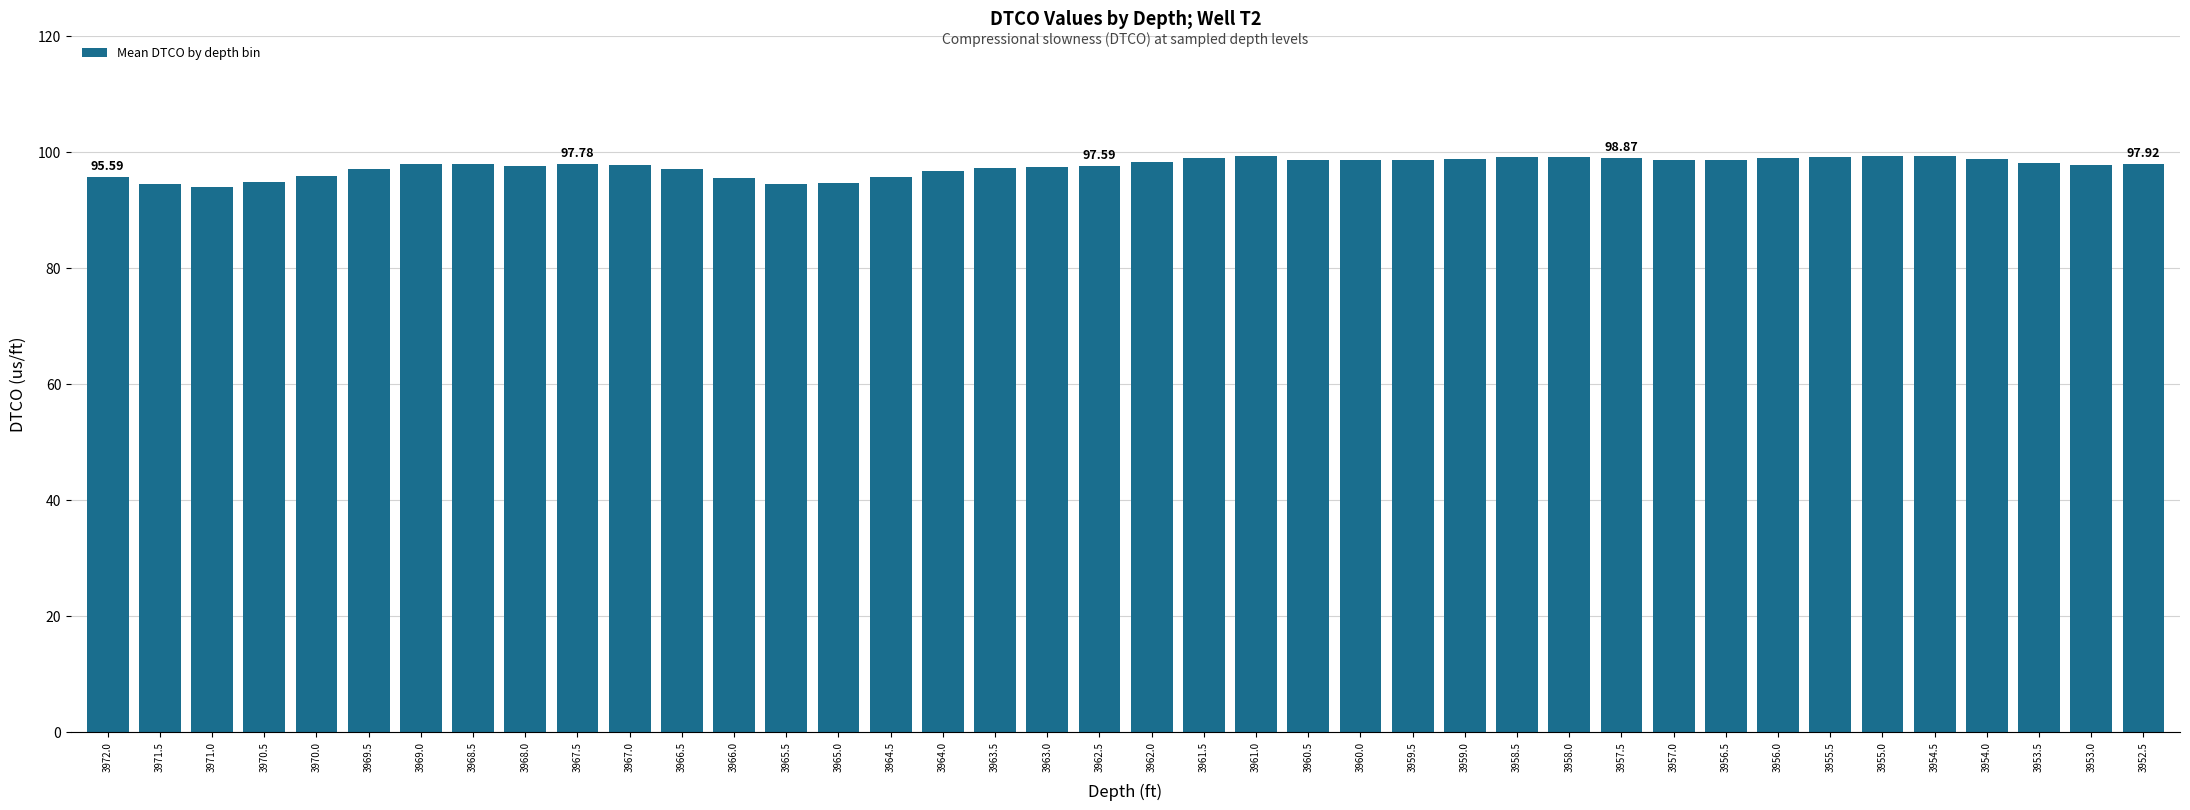

Does the chart contain stacked bars?

No